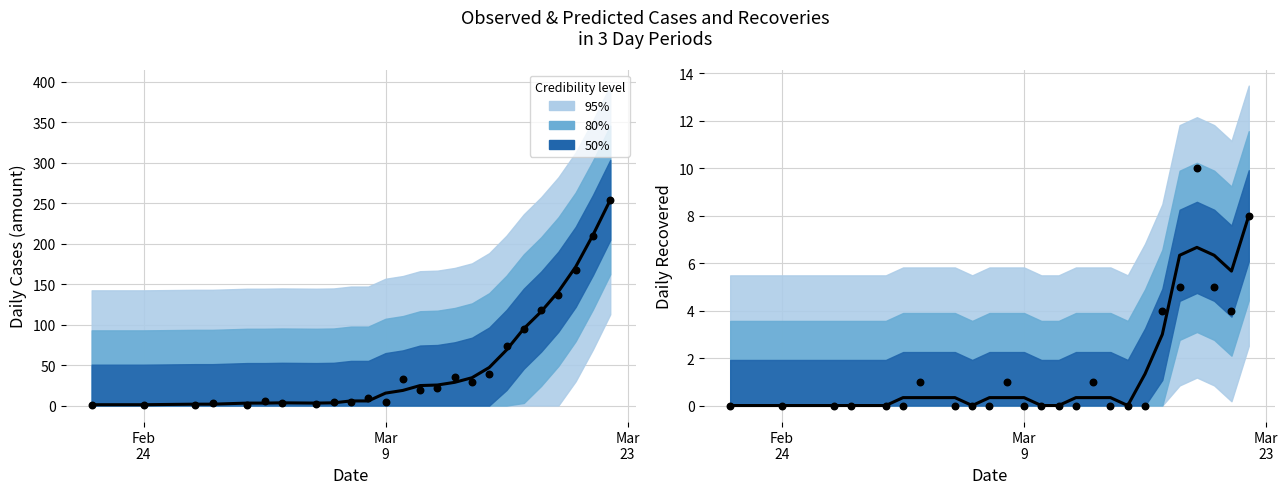

Which series contains the highest Y value?

amount